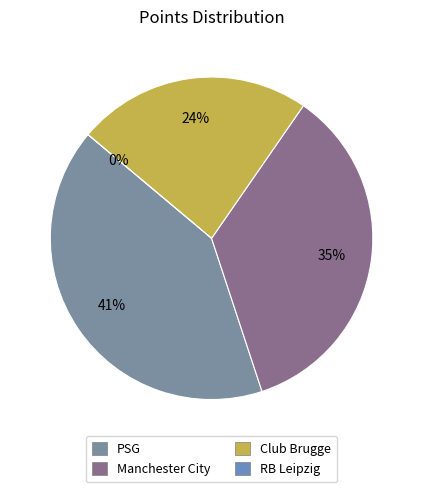

Between RB Leipzig and Manchester City, which is larger?

Manchester City